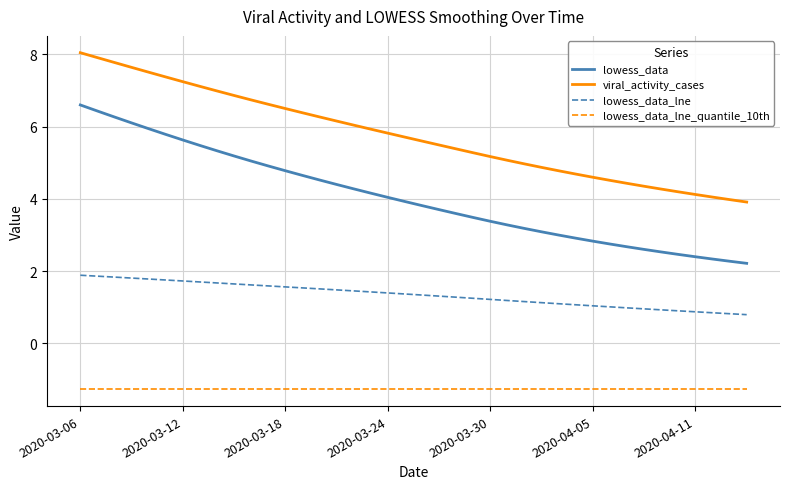

Which series has the widest spread of values?

lowess_data